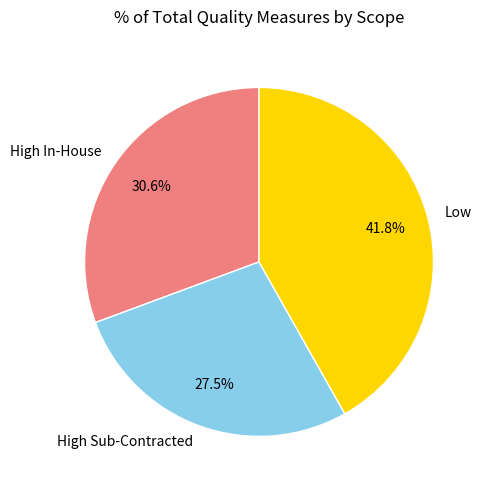

How many slices are in this pie chart?

3